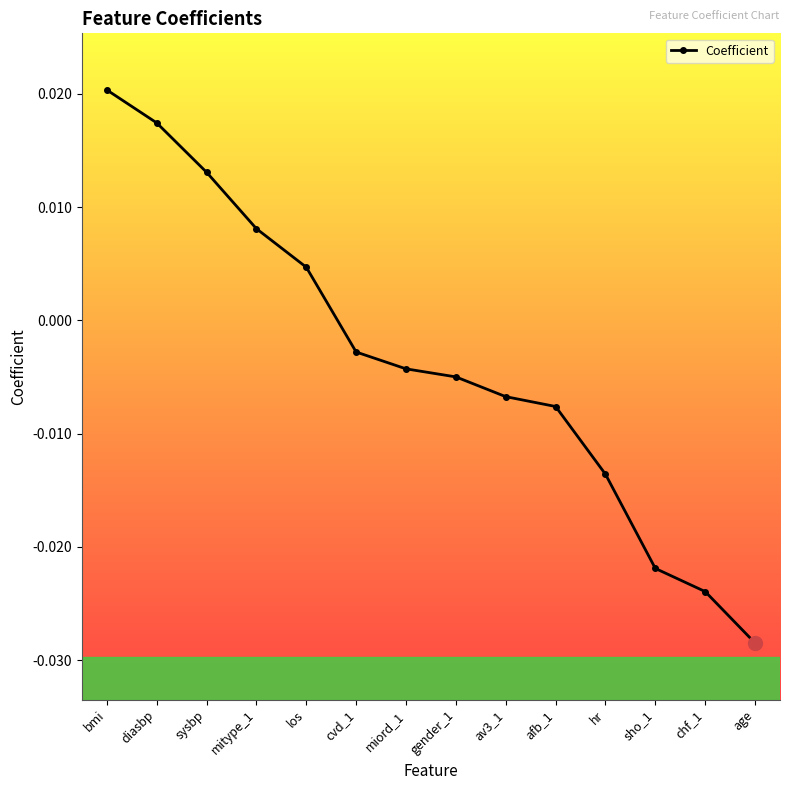

Between av3_1 and age, which is larger?

av3_1